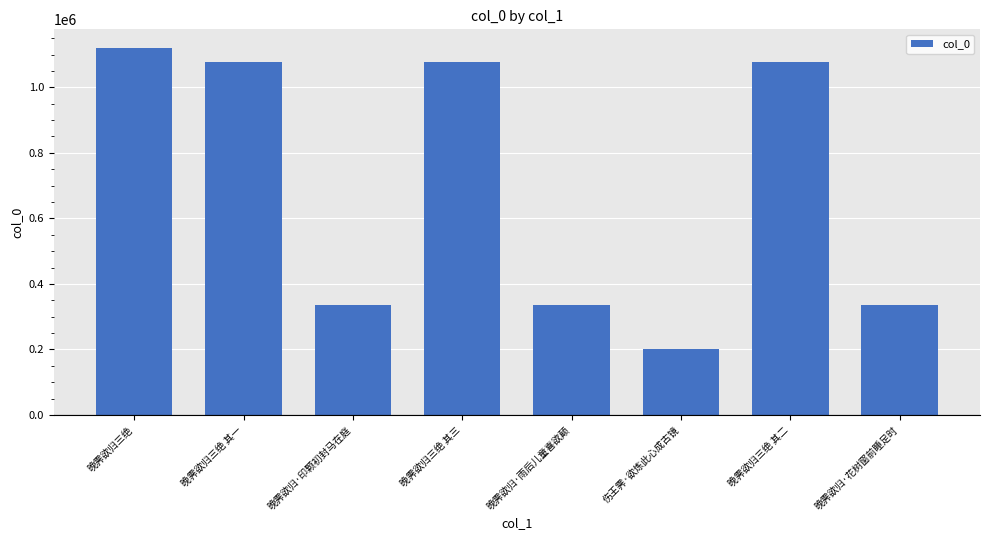

At which category does the chart reach its minimum across all series?

伤王霁·欲炼此心成古镜